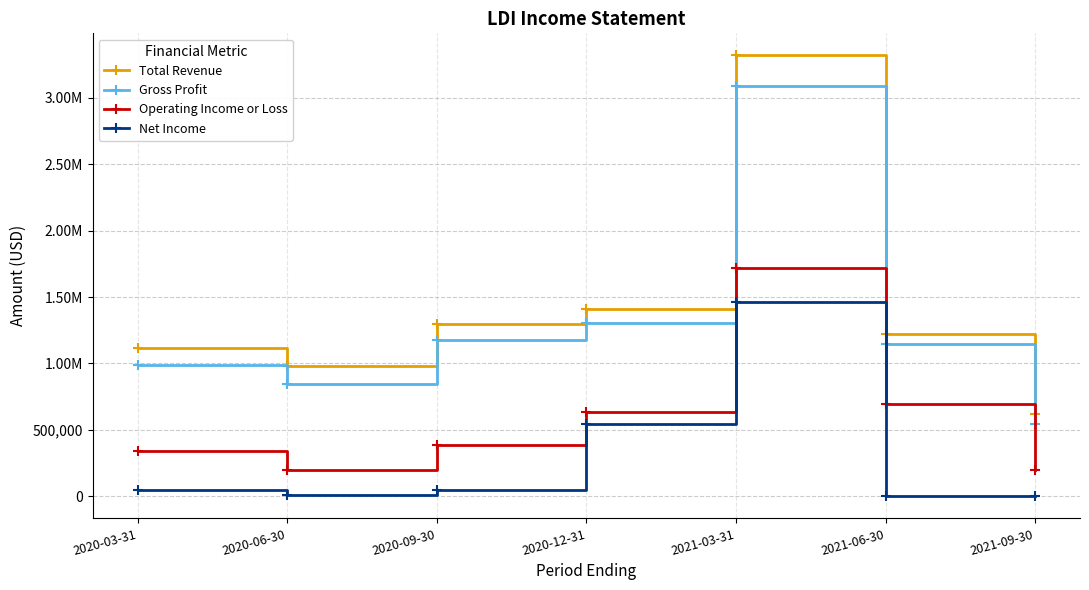

What is the label of the 1st point from the left?

2020-03-31